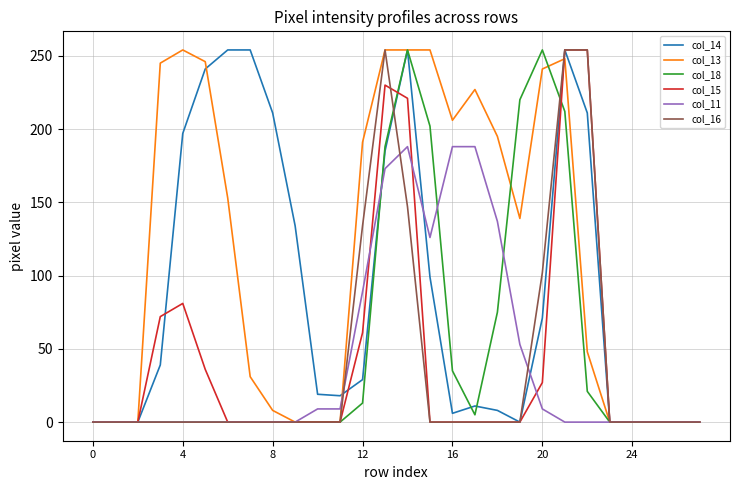

What is the average value of the col_13 series?

114